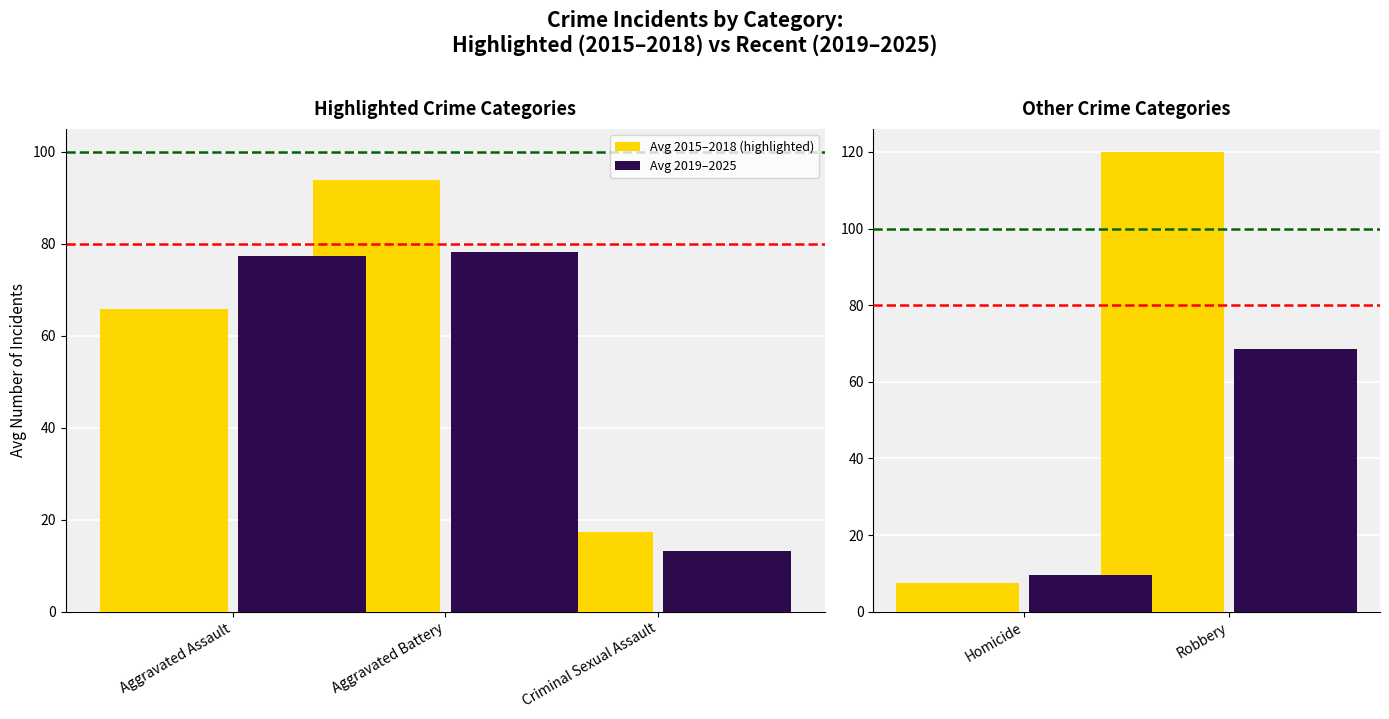

What is the label of the 1st bar from the left?

Homicide